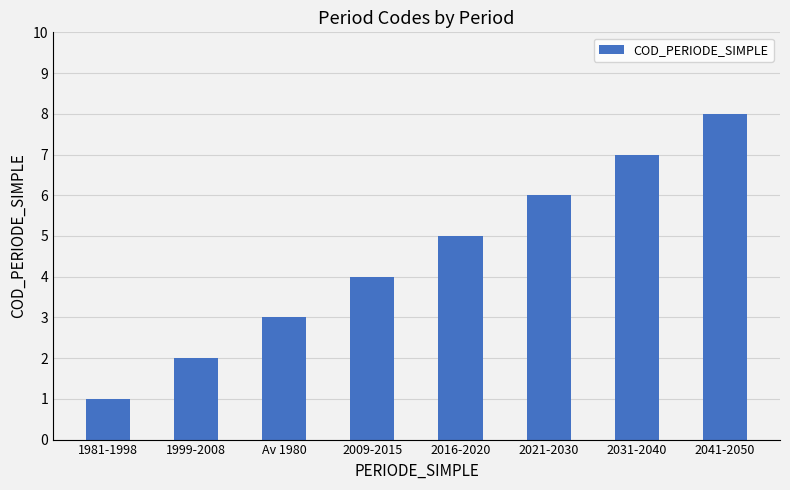

At which label is the value closest to 4?

2009-2015